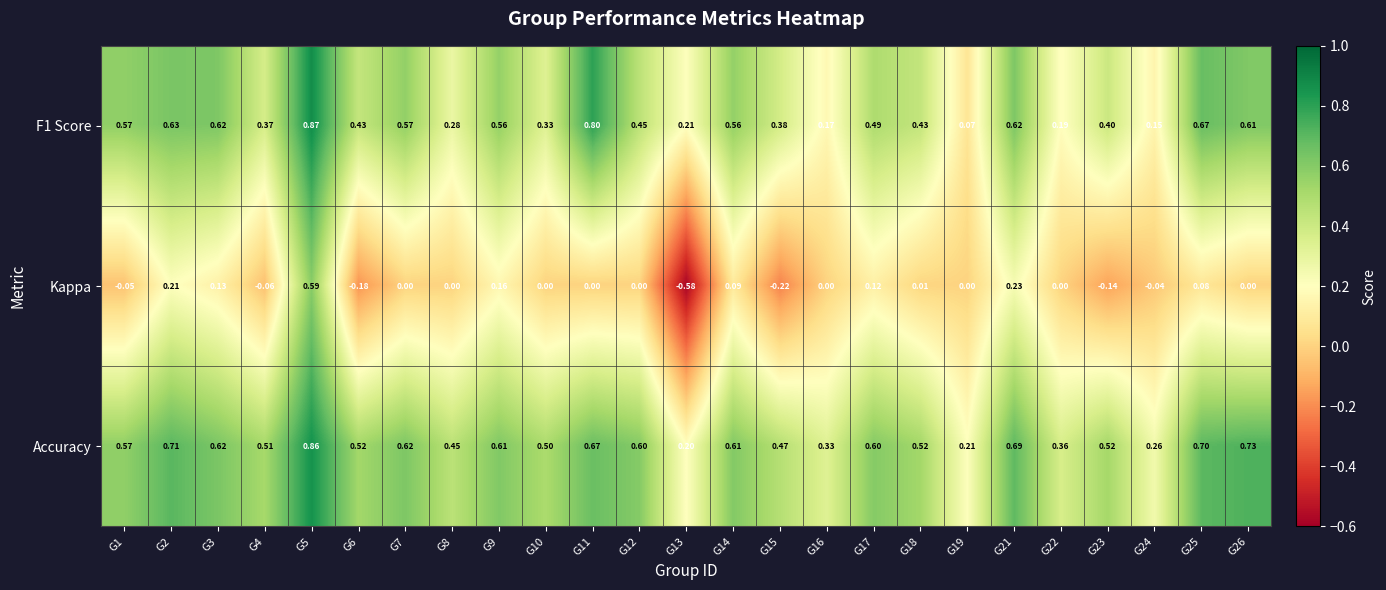

Between G7 and G9, which series saw the biggest shift?

Kappa